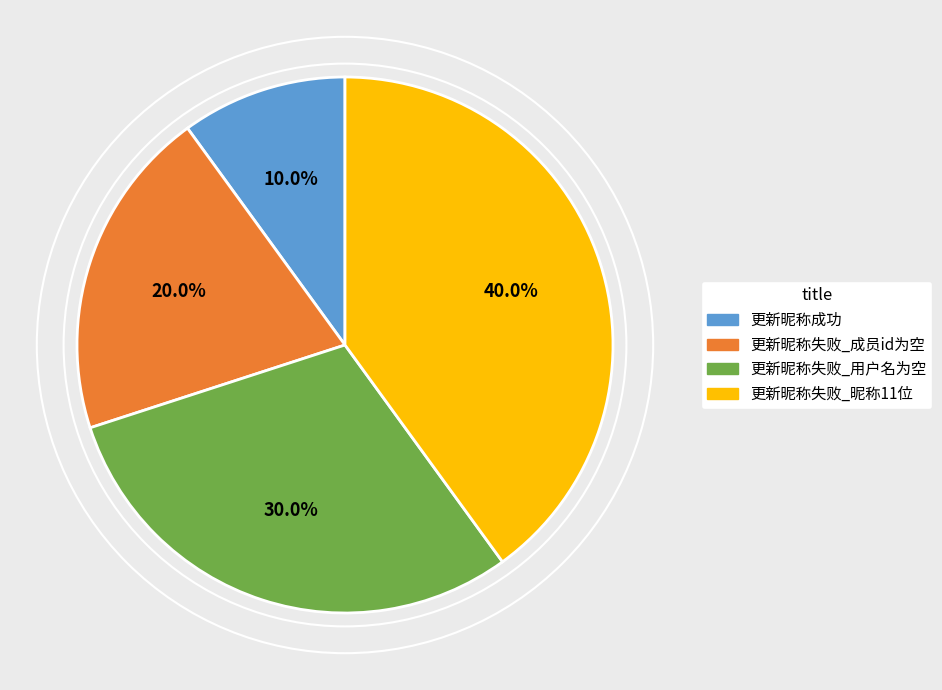

To the nearest percent, what percentage of the pie is 更新昵称失败_成员id为空?

20%